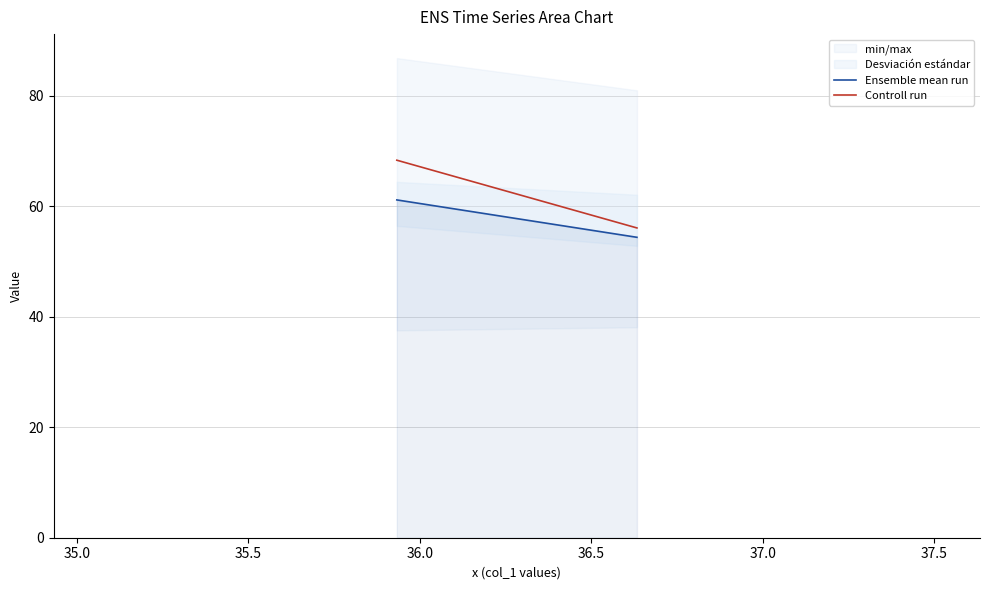

What is the sum of all Controll run values?

124.4